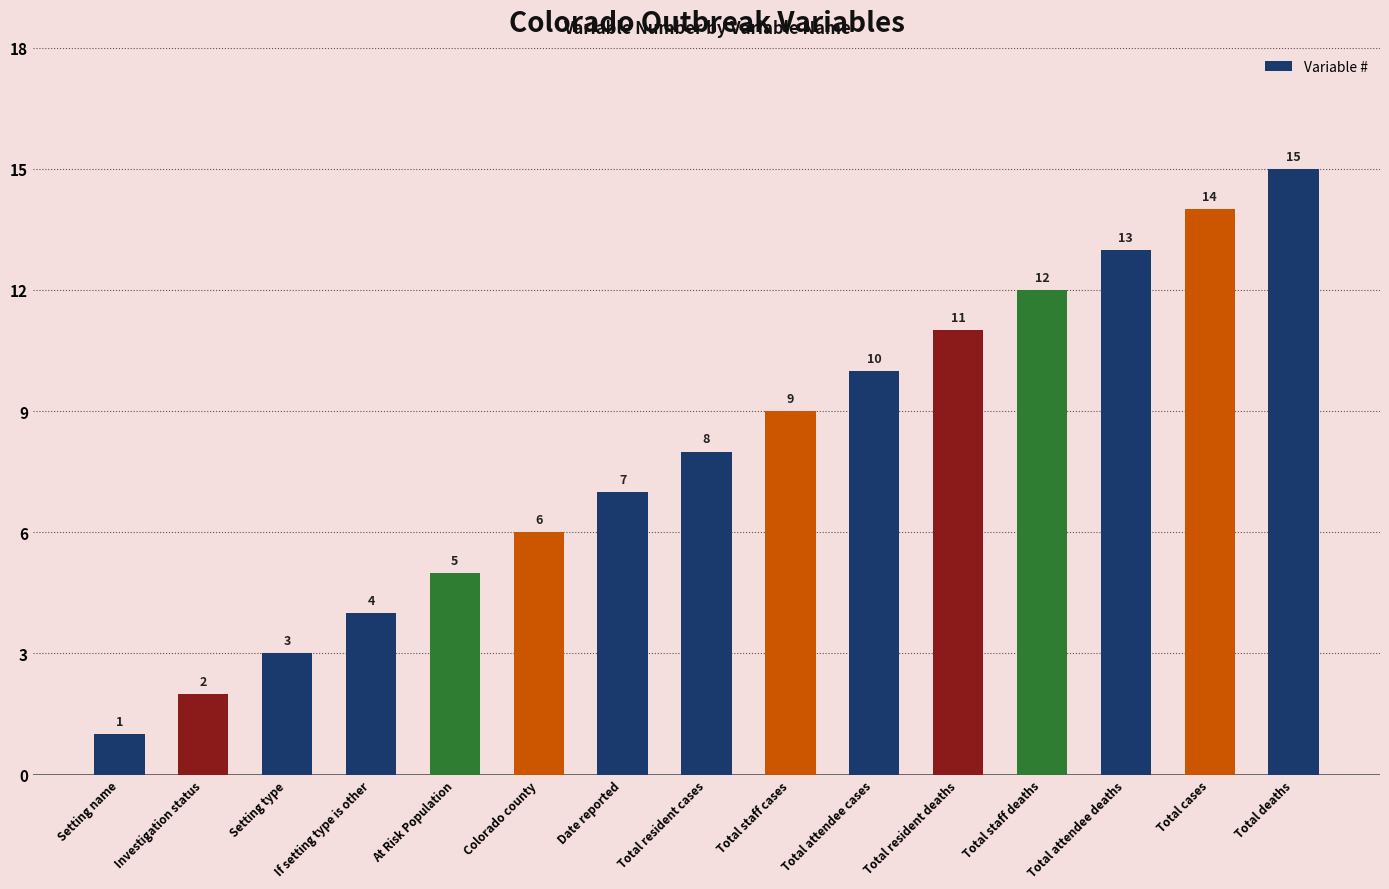

What is the smallest value displayed?

1